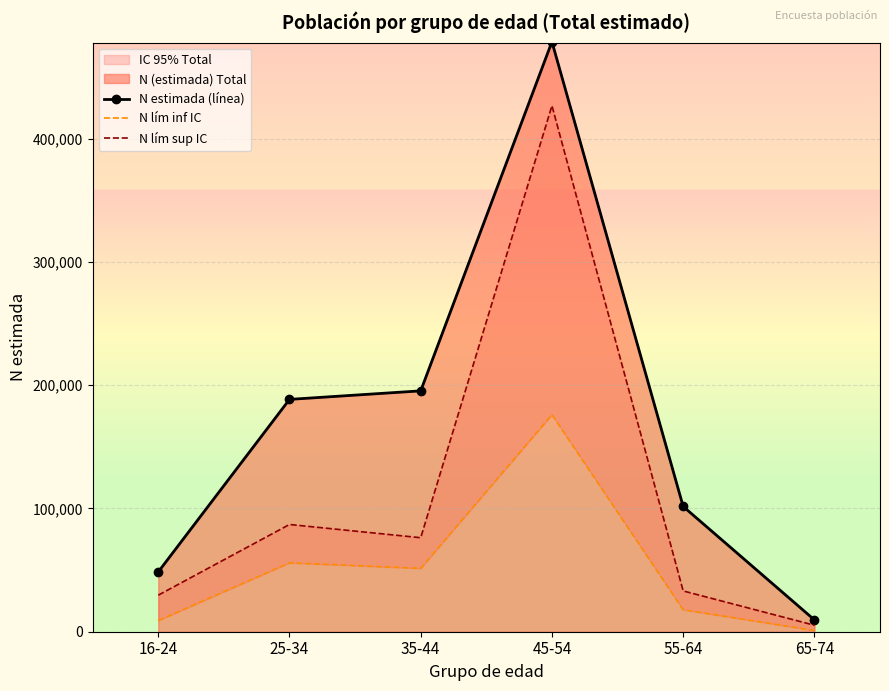

True or false: N estimada (línea) and N lím inf IC cross at least once.

False